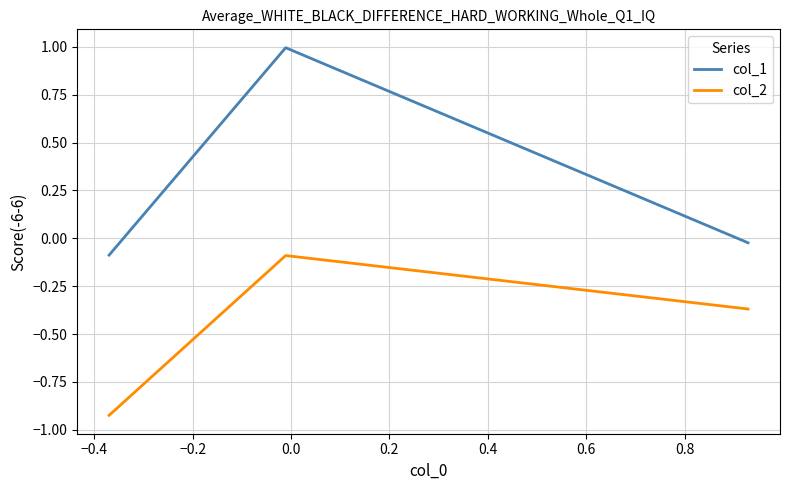

What is the greatest value displayed?

1.0